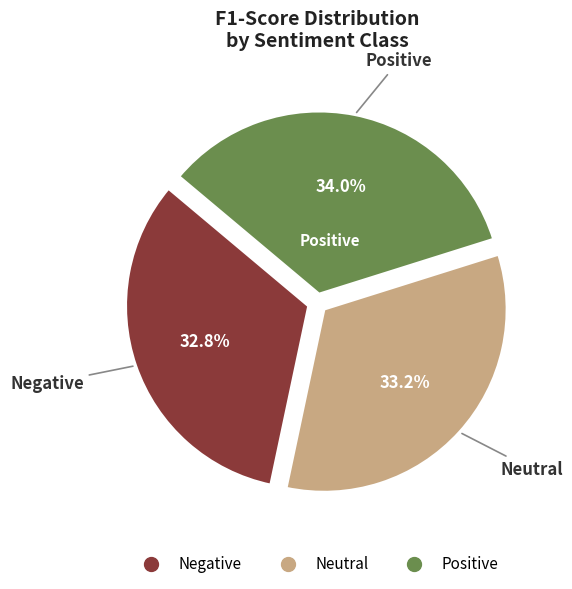

Combined, what portion of the pie is Positive and Negative?

66.8%